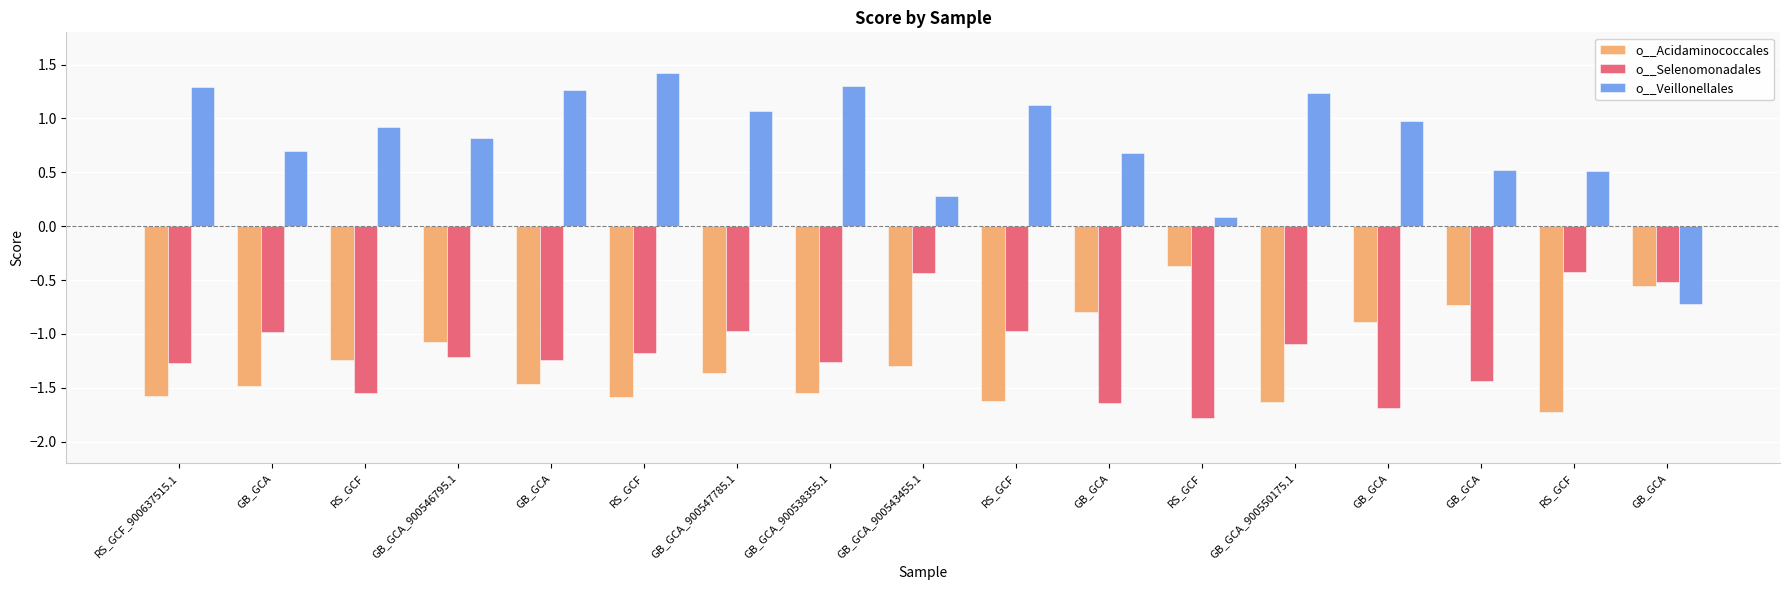

What are all the series names shown in the legend?

o__Acidaminococcales, o__Selenomonadales, o__Veillonellales